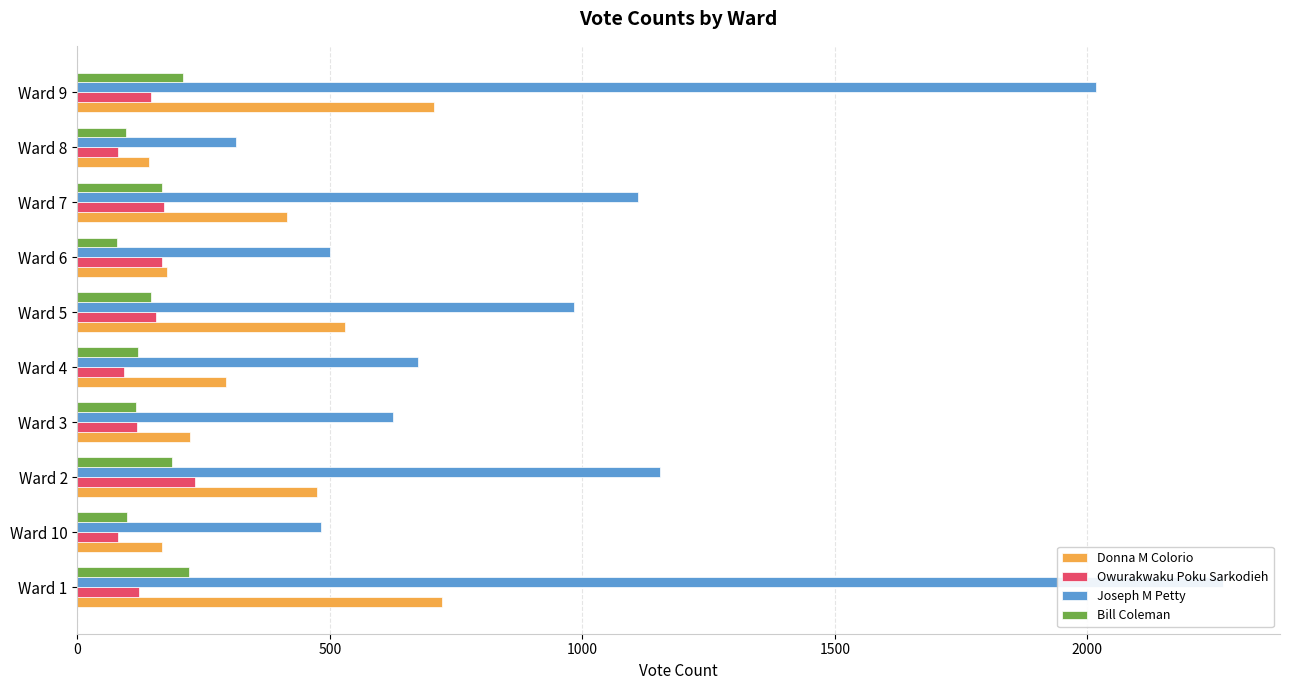

The value of Joseph M Petty at Ward 7 is 1671. True or false?

False